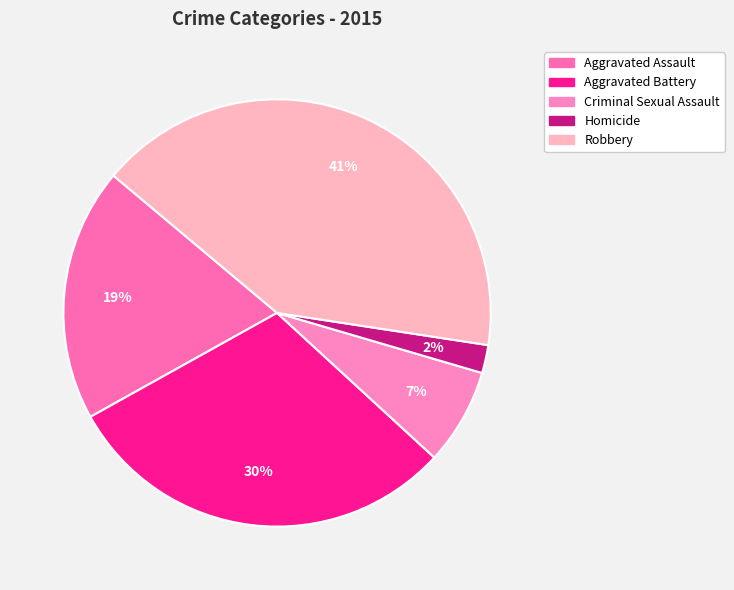

Which has a higher value, Aggravated Assault or Aggravated Battery?

Aggravated Battery